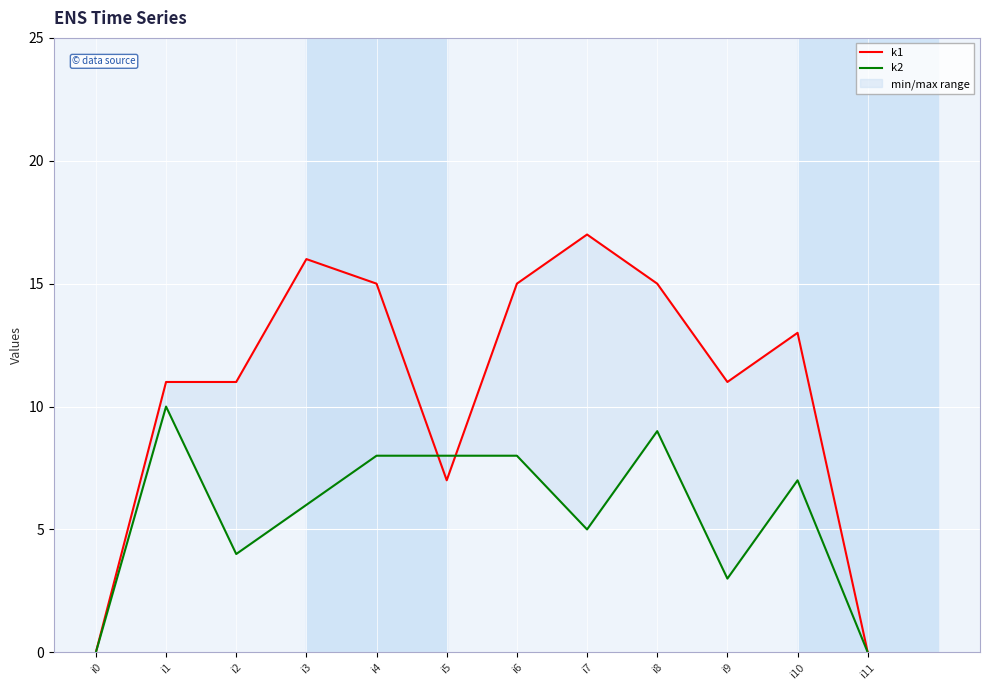

Is it true that k2 equals 5 at i7?

True